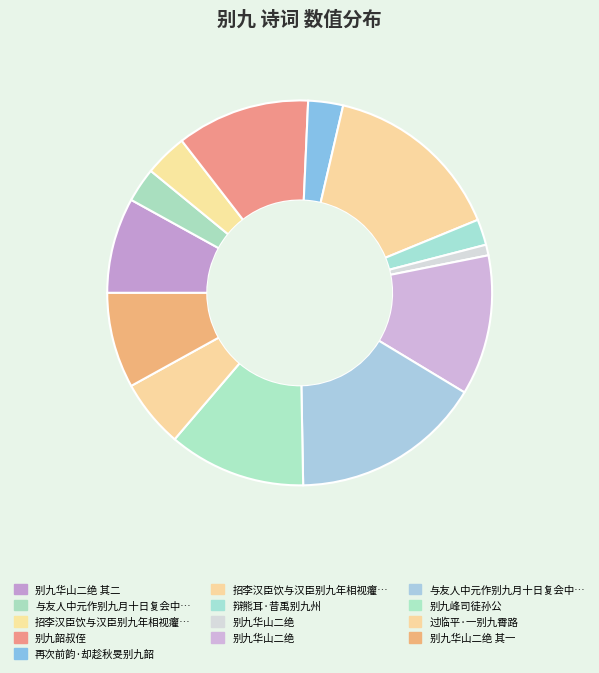

How many slices are in this pie chart?

13